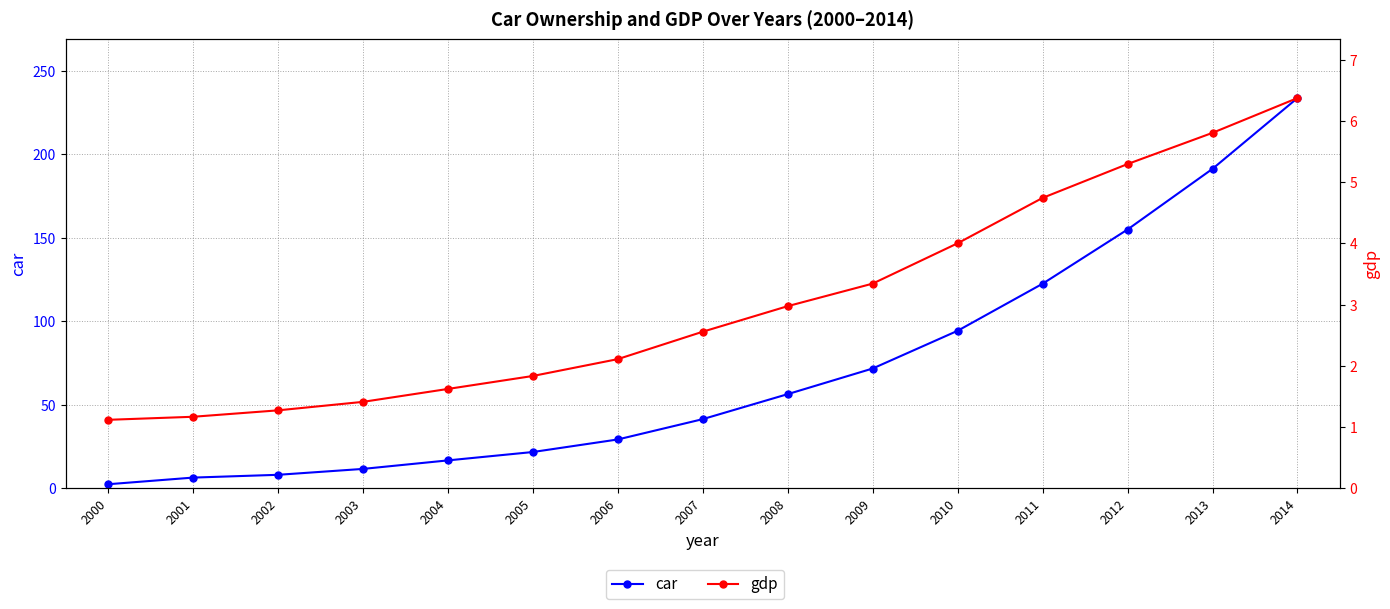

What is the difference between the maximum and minimum values in the gdp series?

5.3